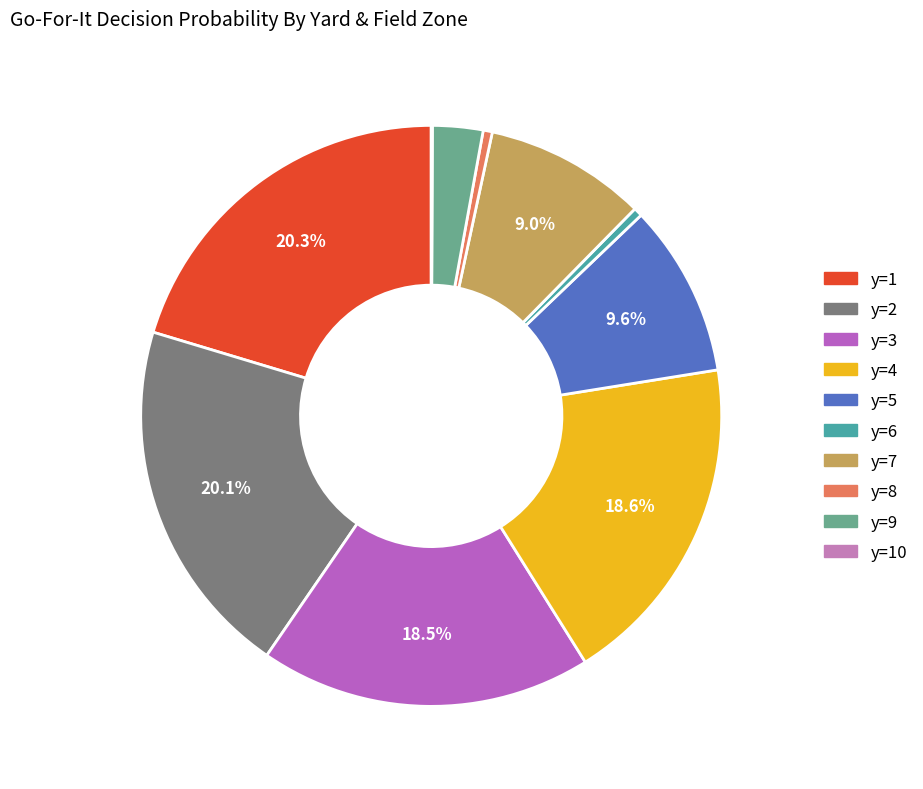

Does any single category account for the majority?

No